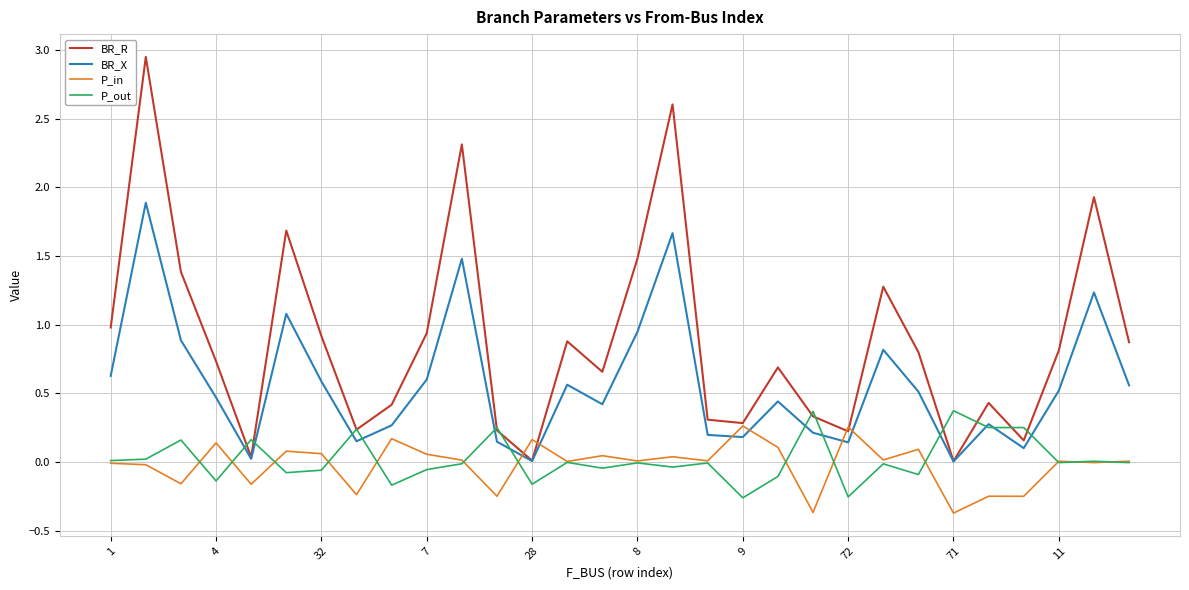

In P_in, how many points are lower than both neighbors (excluding endpoints)?

12